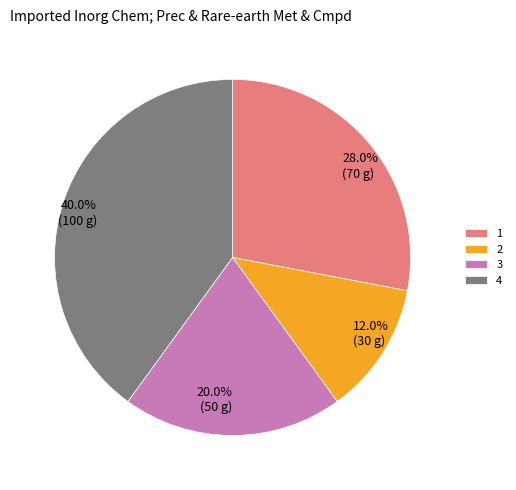

Is it true that 2 is 12% of the pie?

True